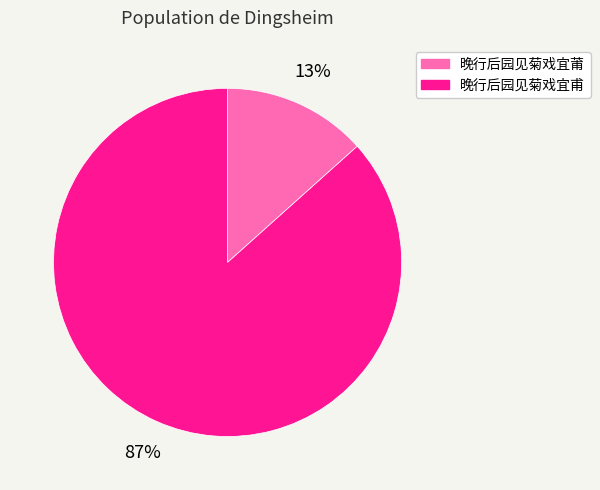

Between 晚行后园见菊戏宜莆 and 晚行后园见菊戏宜甫, which is larger?

晚行后园见菊戏宜甫